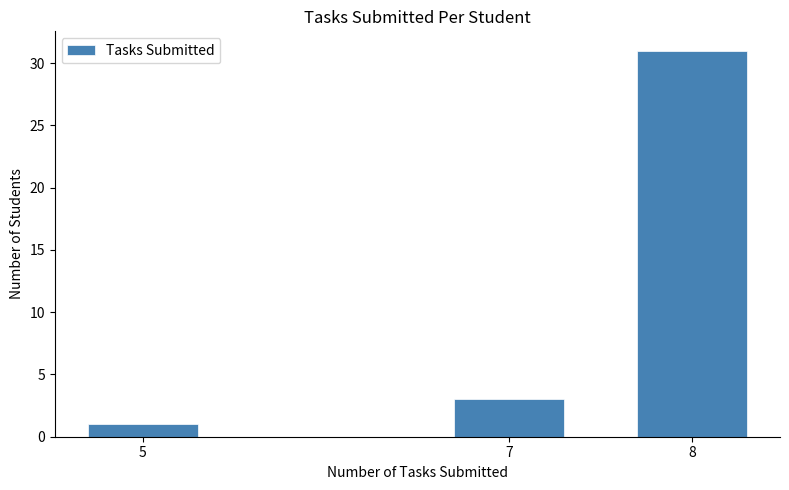

Reading left to right, transcribe all the data shown in this chart.

1	3	31